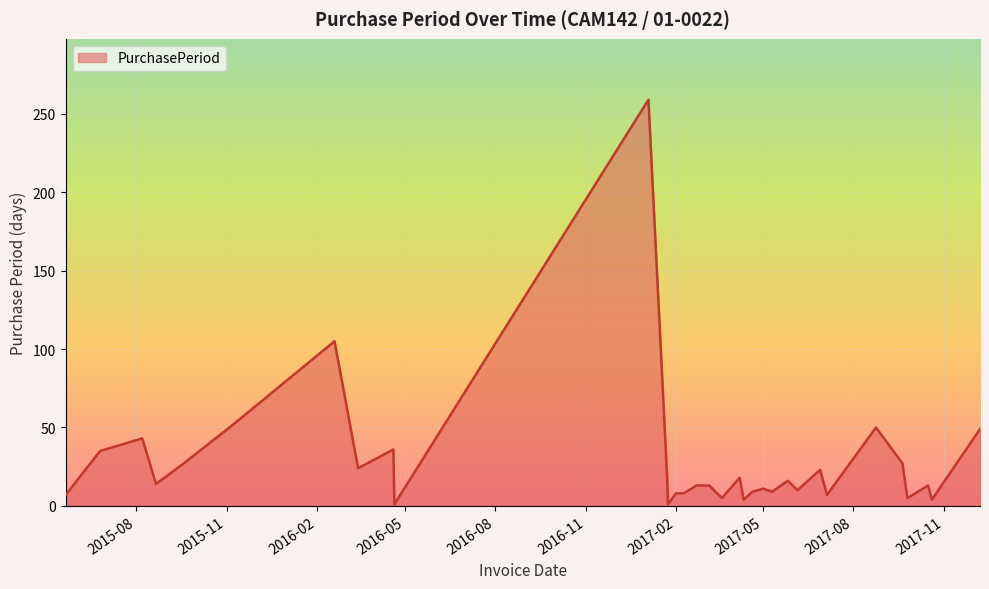

What is the maximum value shown in the chart?

259